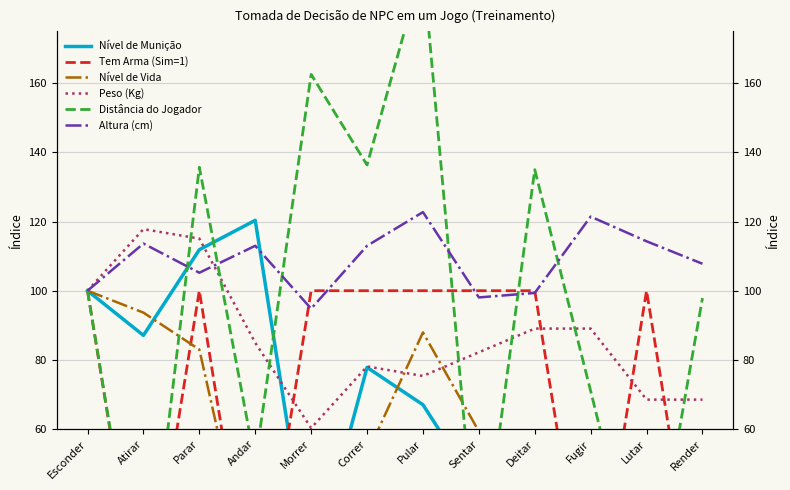

What is the difference between the Altura (cm) values at Atirar and Pular?

9.1